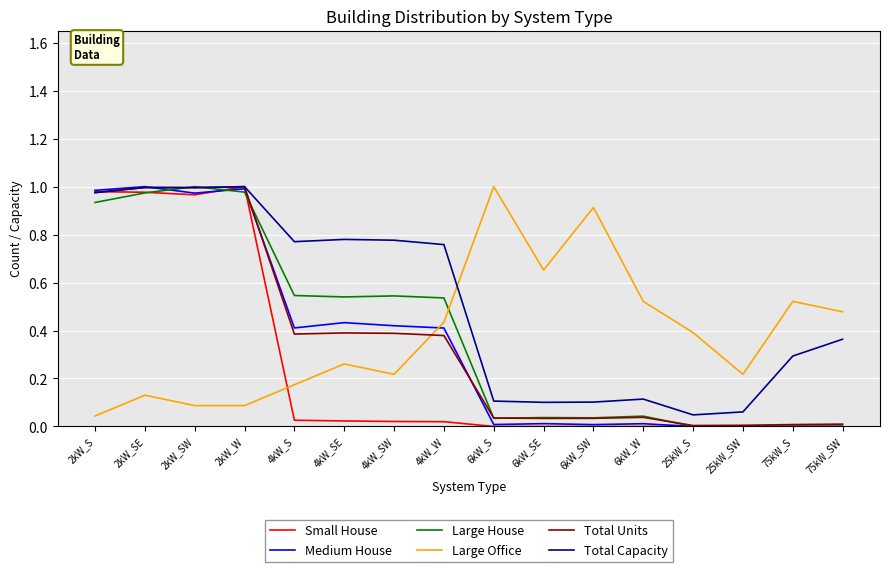

How many intersections are there between Large Office and Total Capacity?

1